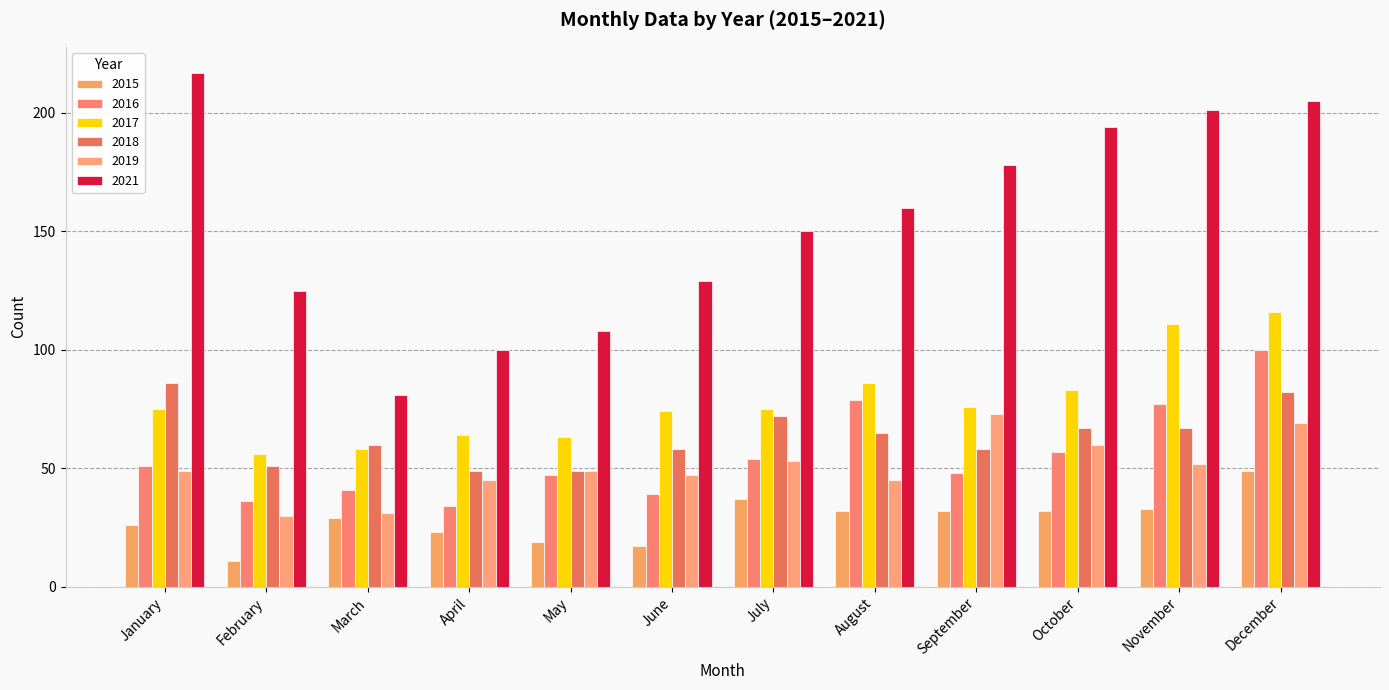

Is it true that 2015 equals 37 at July?

True